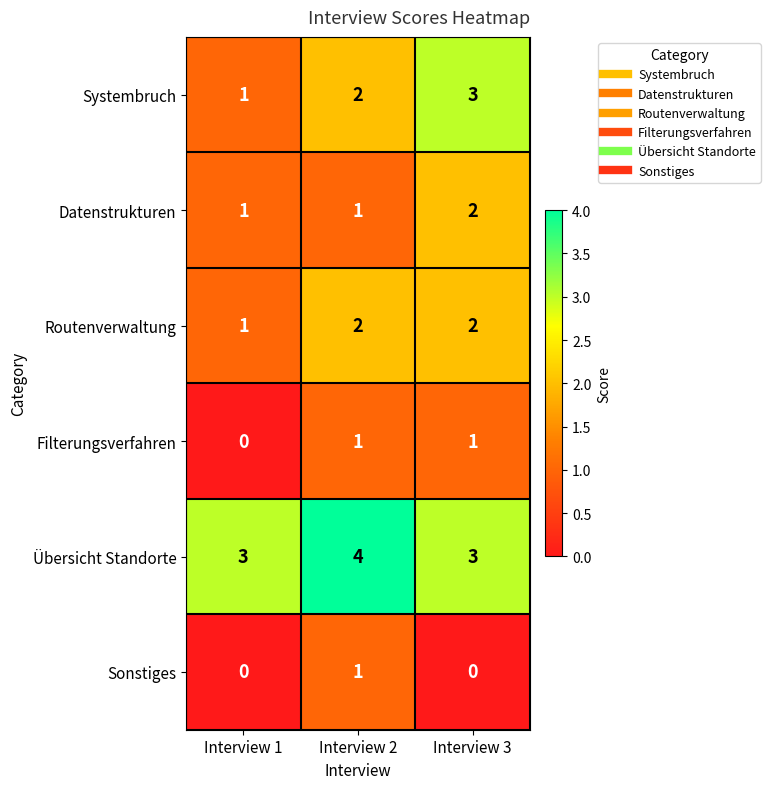

What is the greatest value displayed?

4